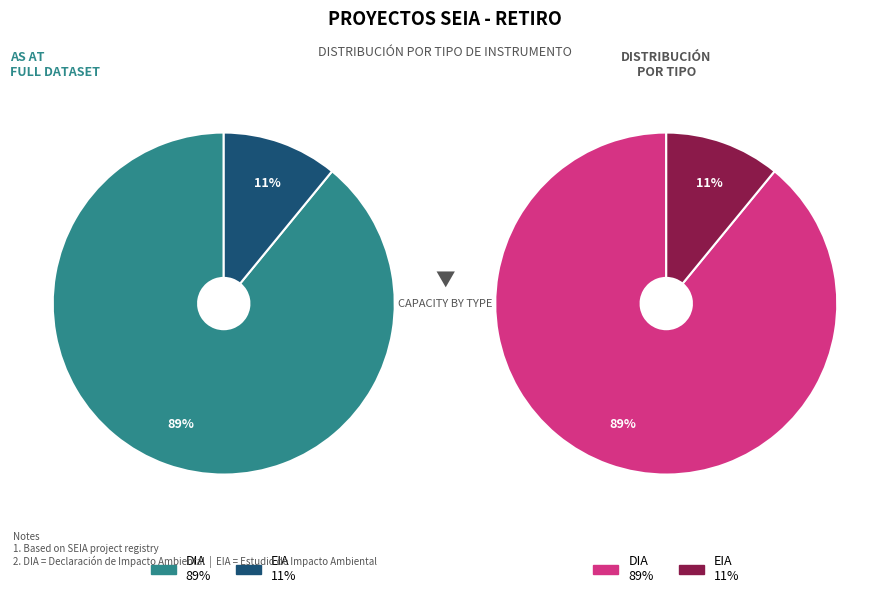

Which category accounts for the majority?

DIA